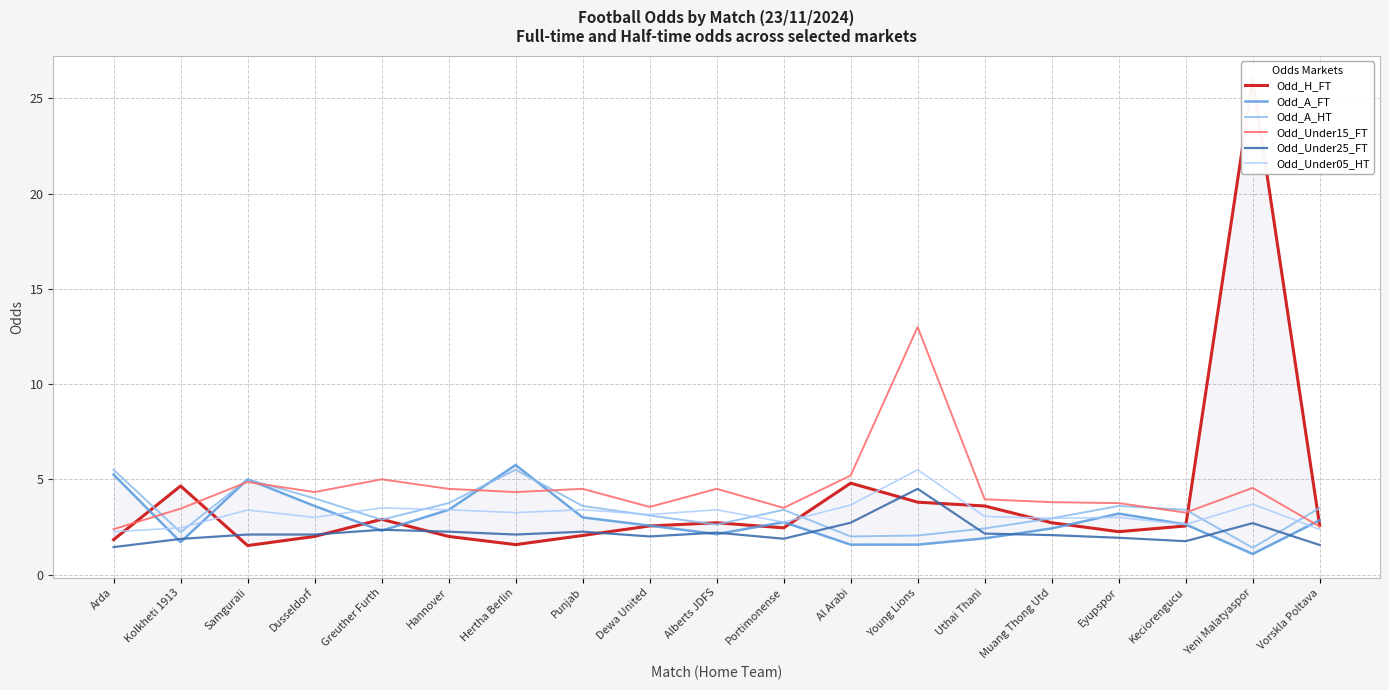

Does the chart display data point markers on the line(s)?

No